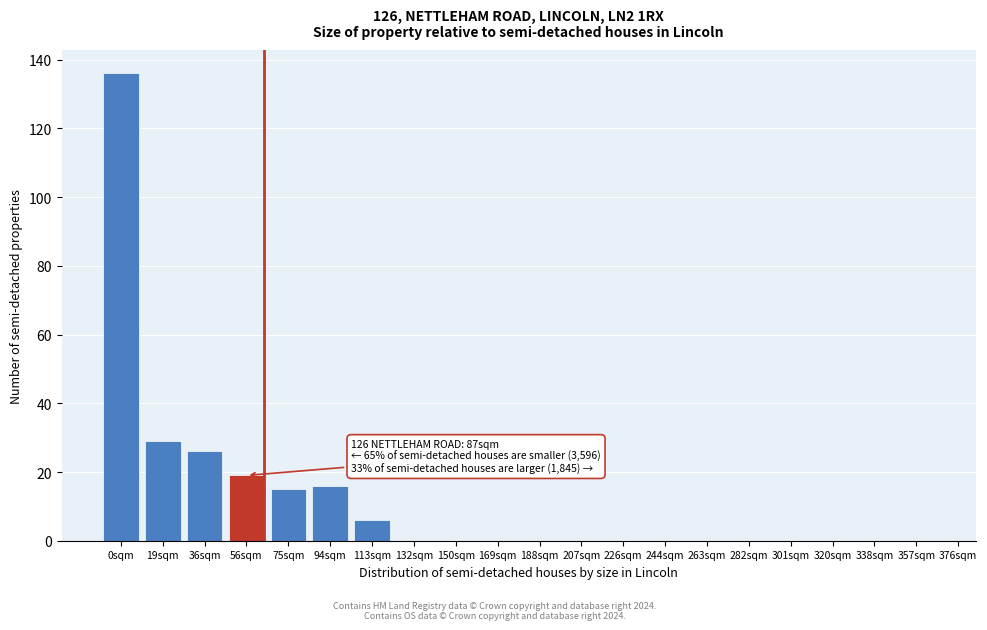

Reading left to right, what are all the values shown in this chart?

0sqm=136	19sqm=29	36sqm=26	56sqm=19	75sqm=15	94sqm=16	113sqm=6	132sqm=0	150sqm=0	169sqm=0	188sqm=0	207sqm=0	226sqm=0	244sqm=0	263sqm=0	282sqm=0	301sqm=0	320sqm=0	338sqm=0	357sqm=0